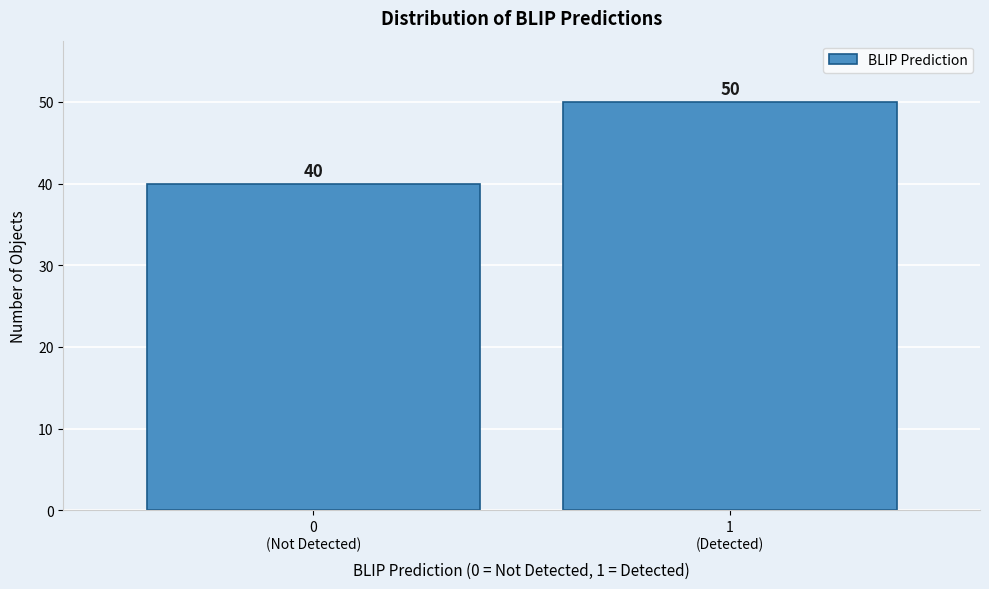

Reading right to left, list all the values displayed in this chart.

50	40